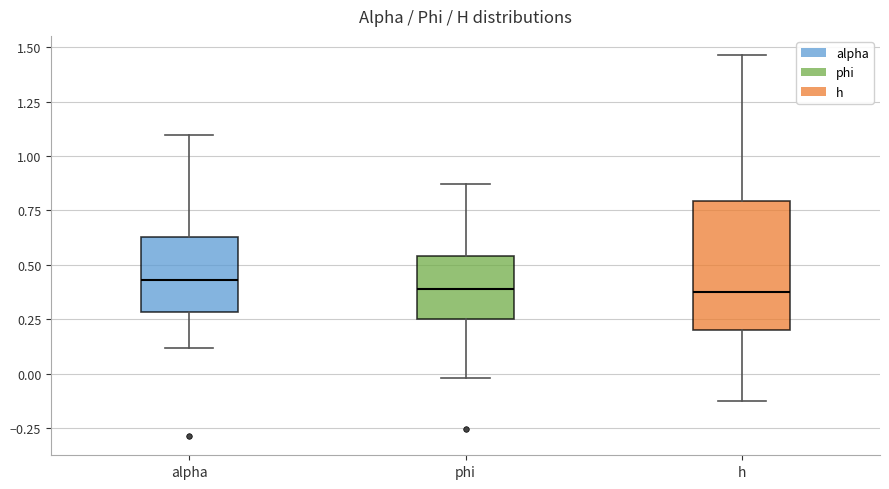

Where is the upper edge of the box for h on the y-axis? The values are not printed on the chart, so give them approximately, as read against the axis.

0.80